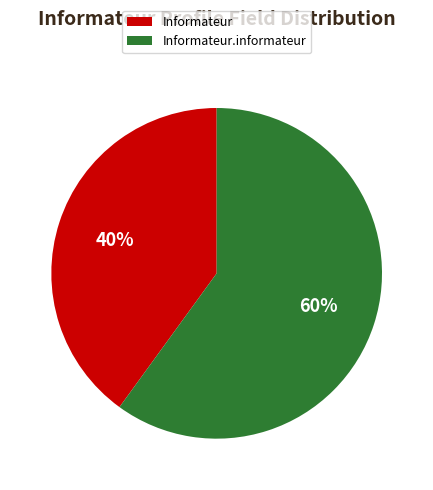

How many slices are in this pie chart?

2